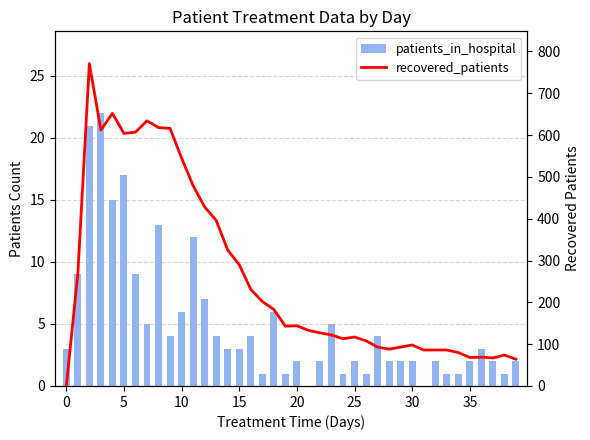

Which series has the largest total across all categories?

recovered_patients